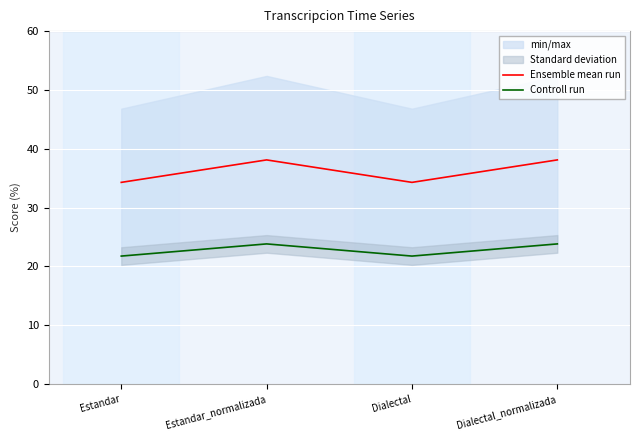

Which series has the largest range (max minus min)?

Ensemble mean run